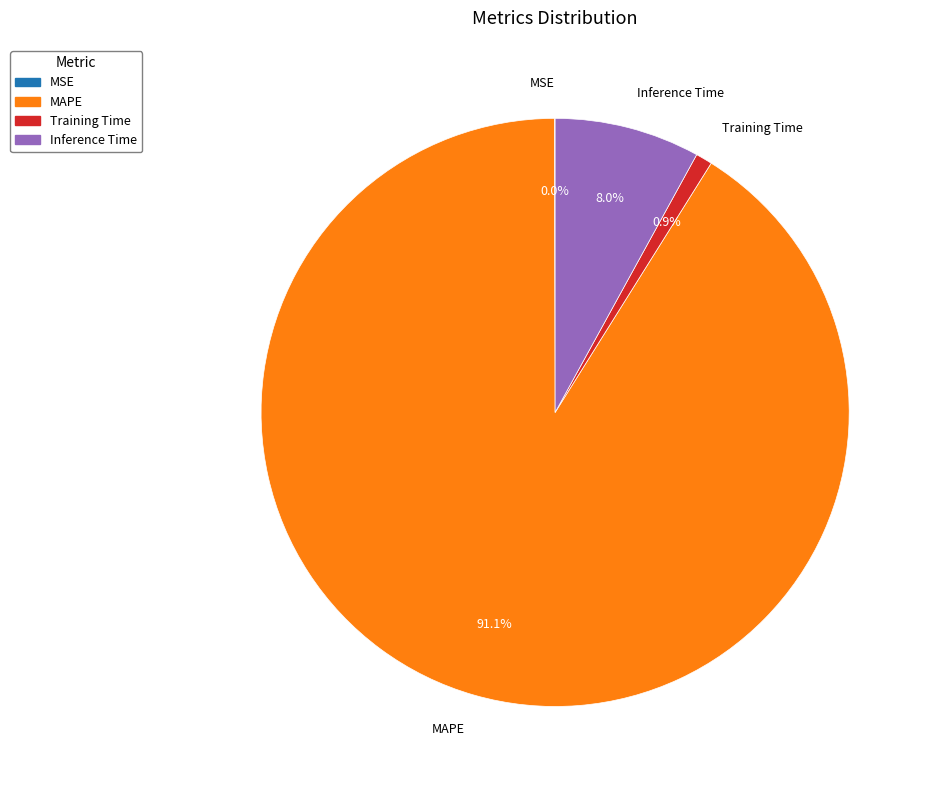

Which category has the biggest portion of the pie?

MAPE